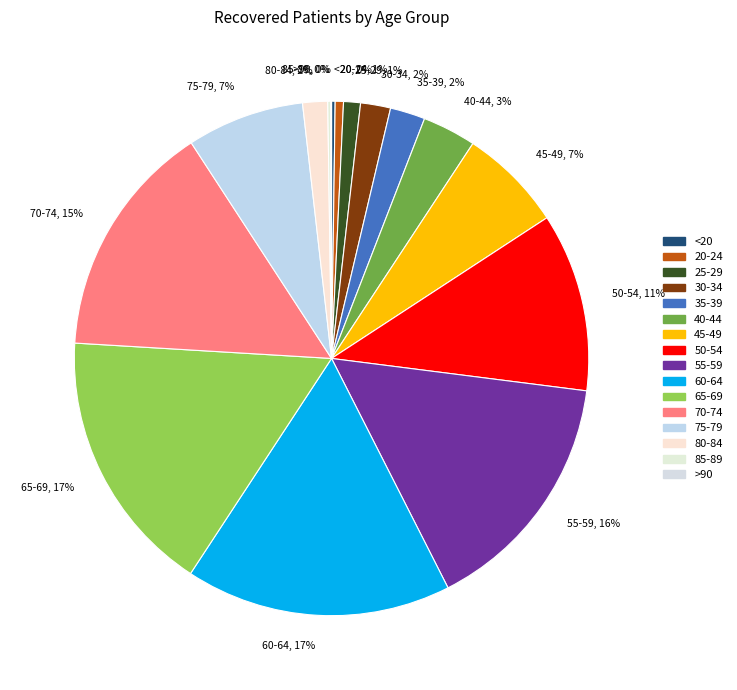

To the nearest percent, what is the average slice percentage?

6%